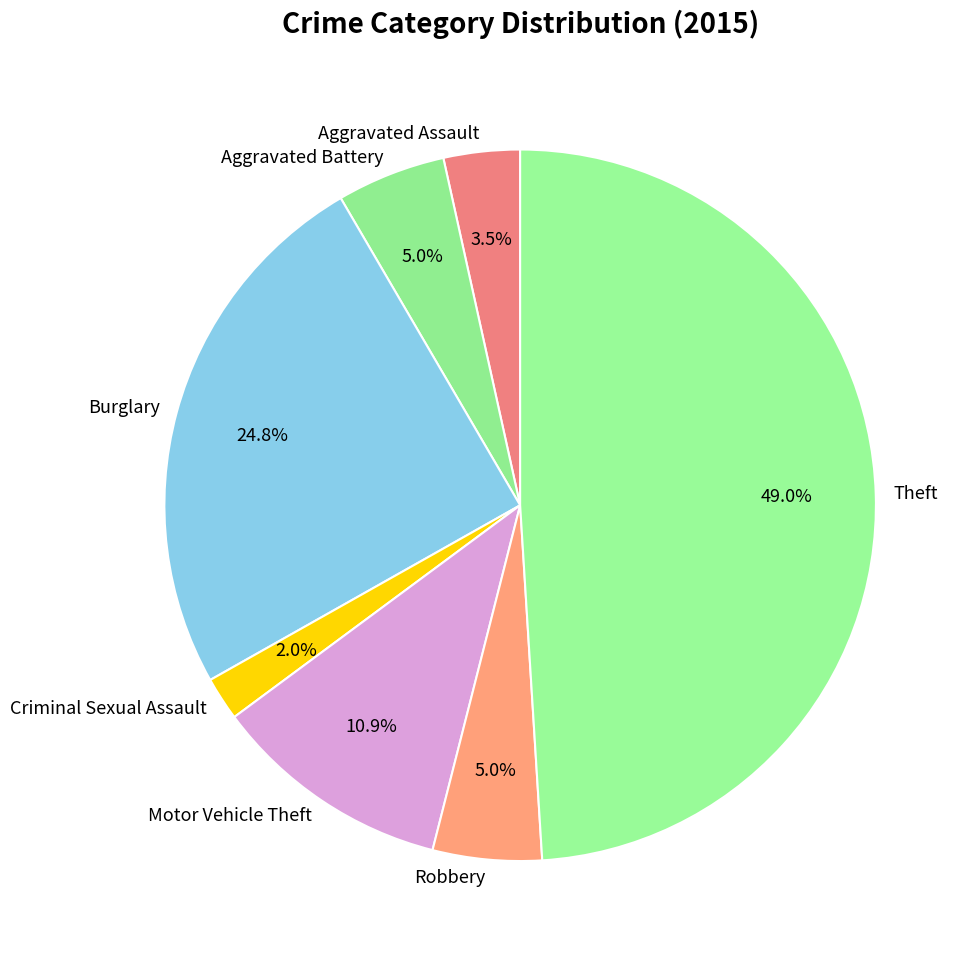

To the nearest percent, what is the combined percentage of Theft and Motor Vehicle Theft?

60%